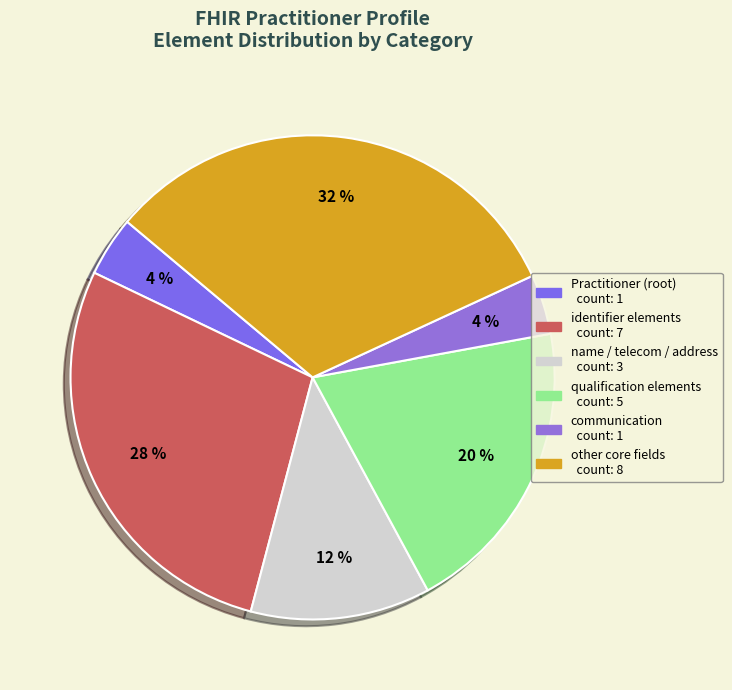

How many slices are in this pie chart?

6